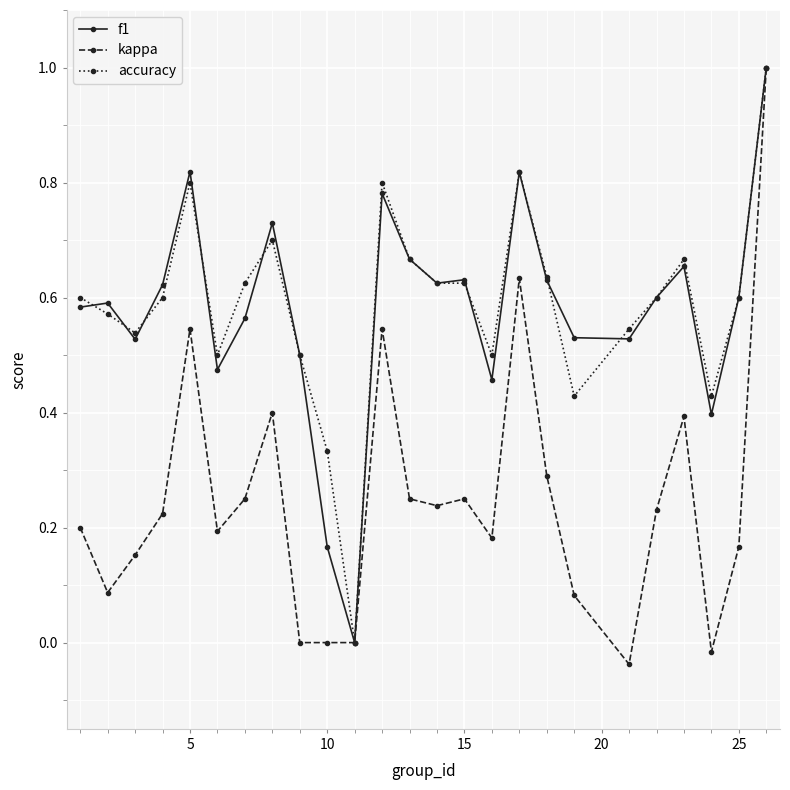

True or false: kappa has more than 0 points higher than both neighbors.

True